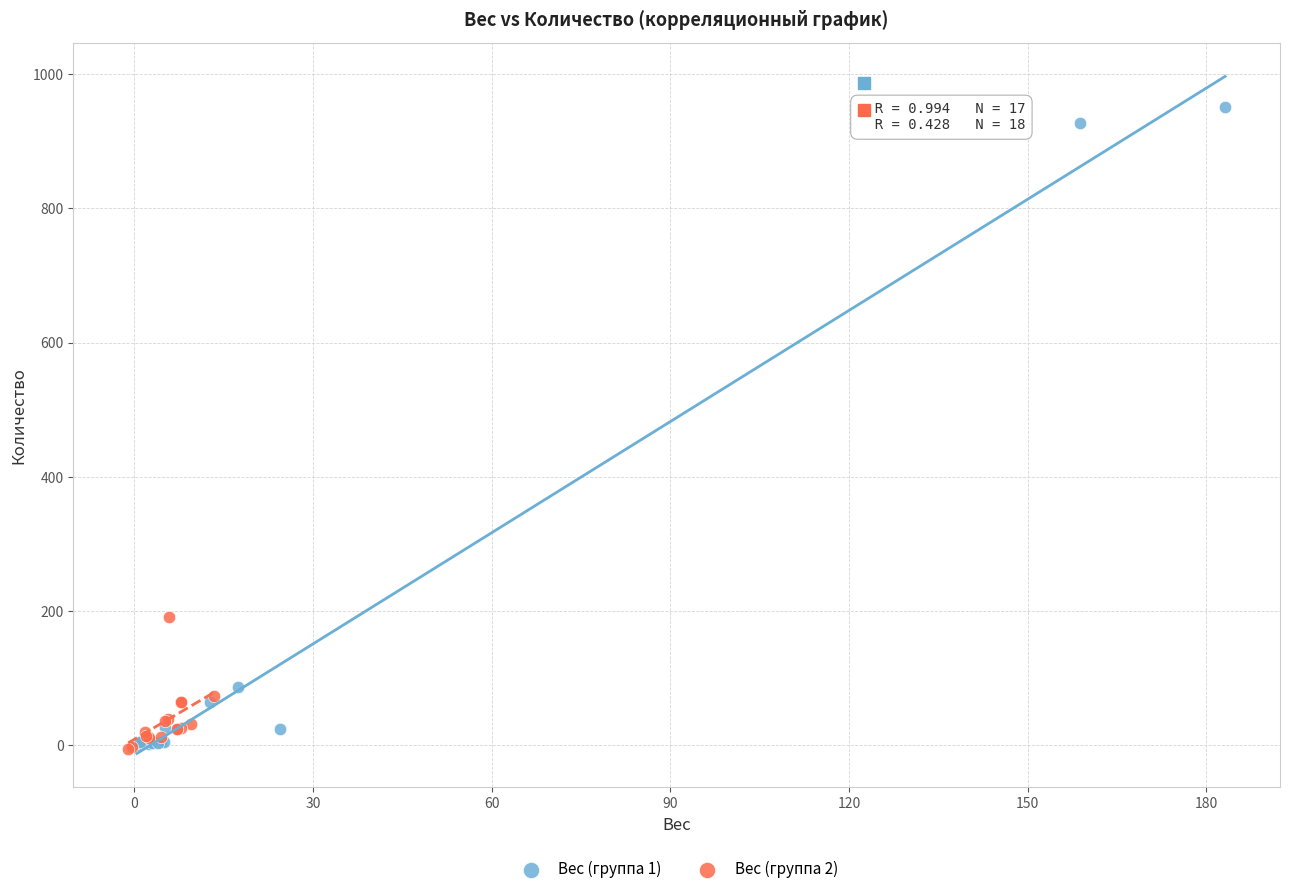

Which series has the largest Y range (max minus min)?

Вес (группа 1)